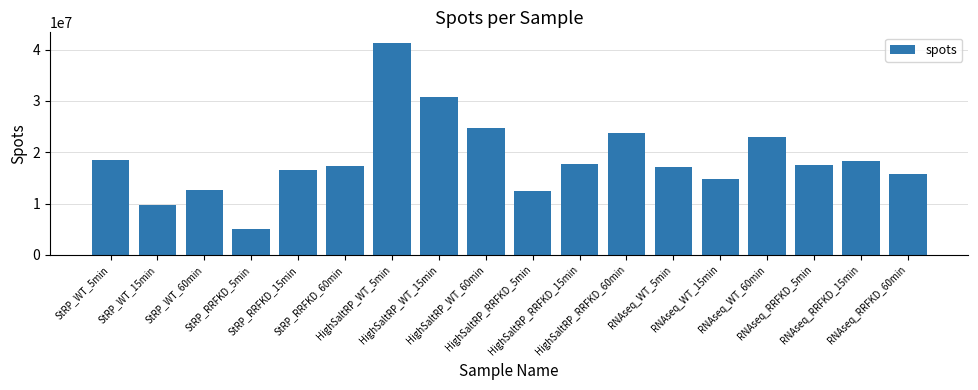

What is the smallest value displayed?

5059808